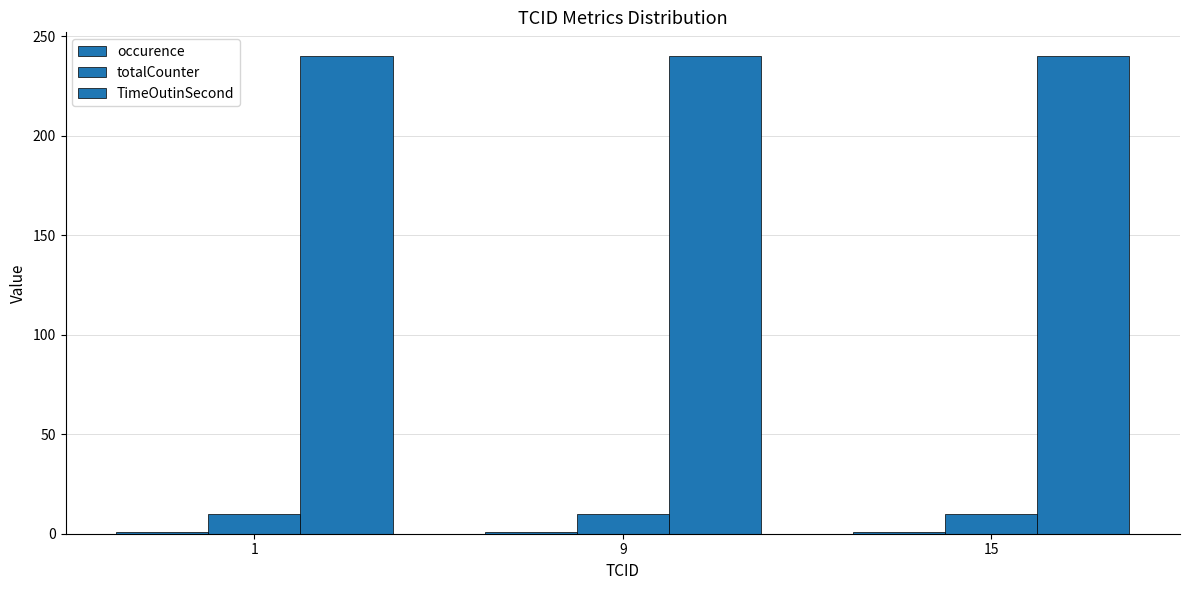

What is the sum of the occurence values at 9 and 1?

2